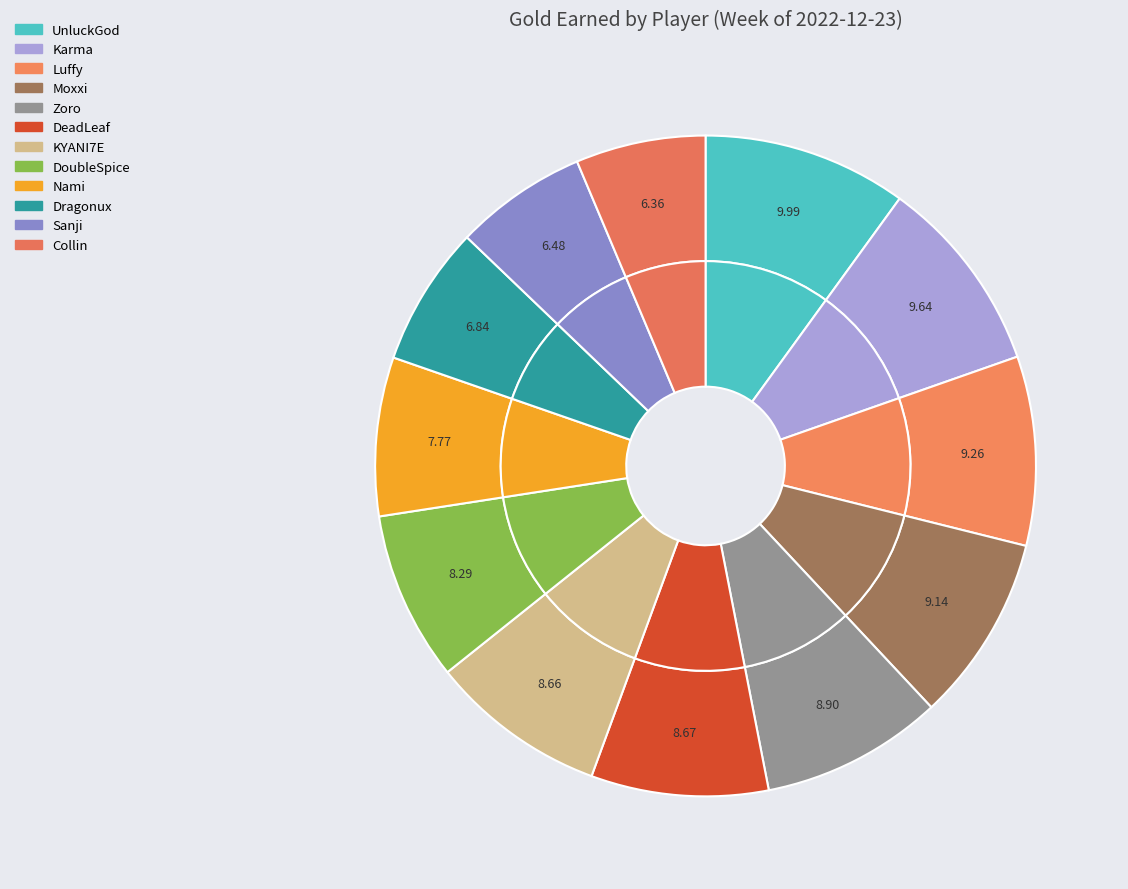

What is the smallest slice in the pie chart?

Collin